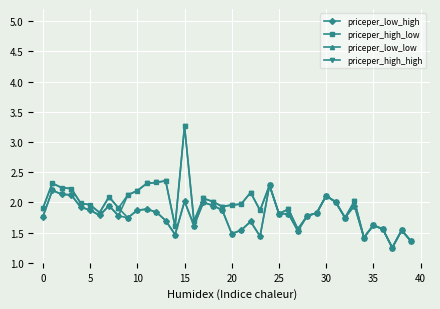

What is the value of the priceper_low_high point at the 4th from the left?

2.1